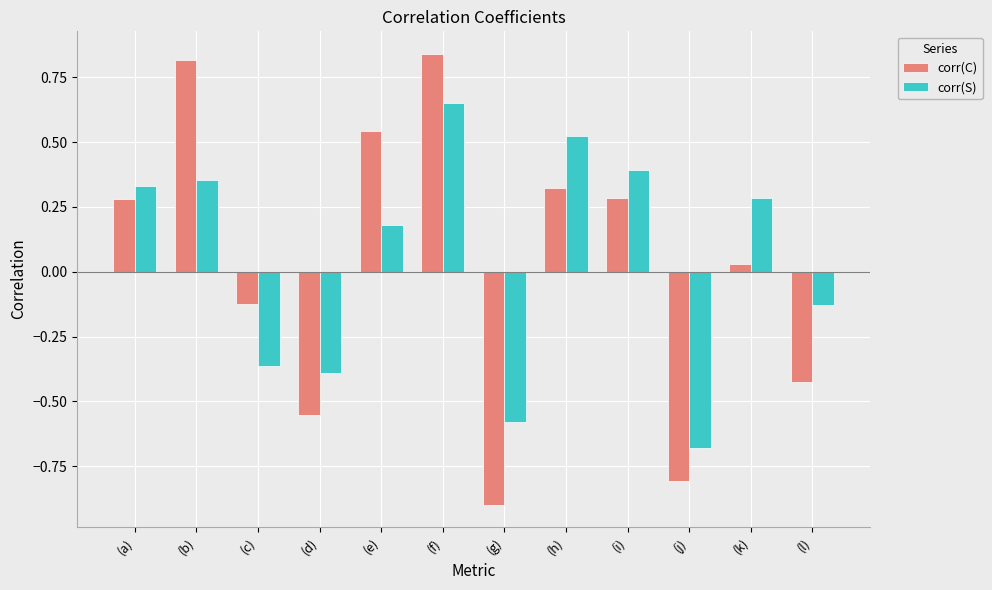

At which category does the chart reach its peak across all series?

(f)